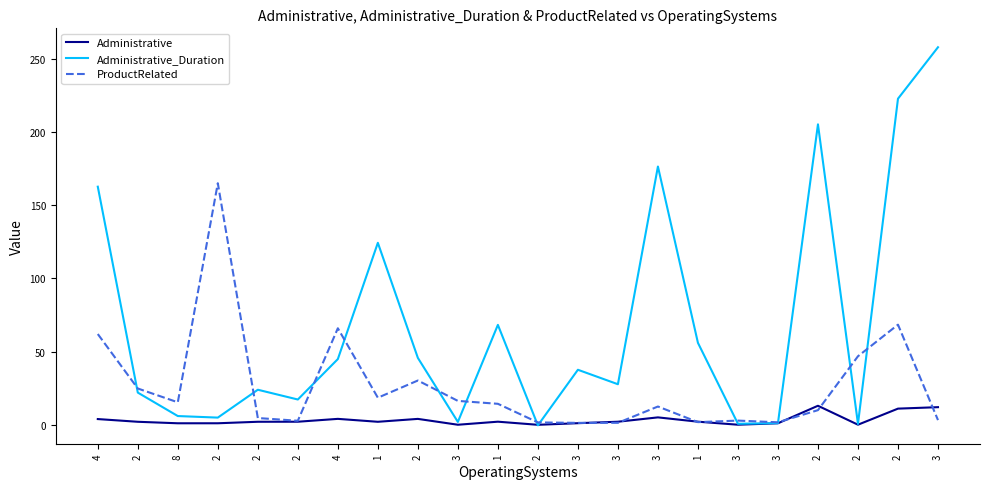

Is it true that Administrative equals 1.4 at 3?

False